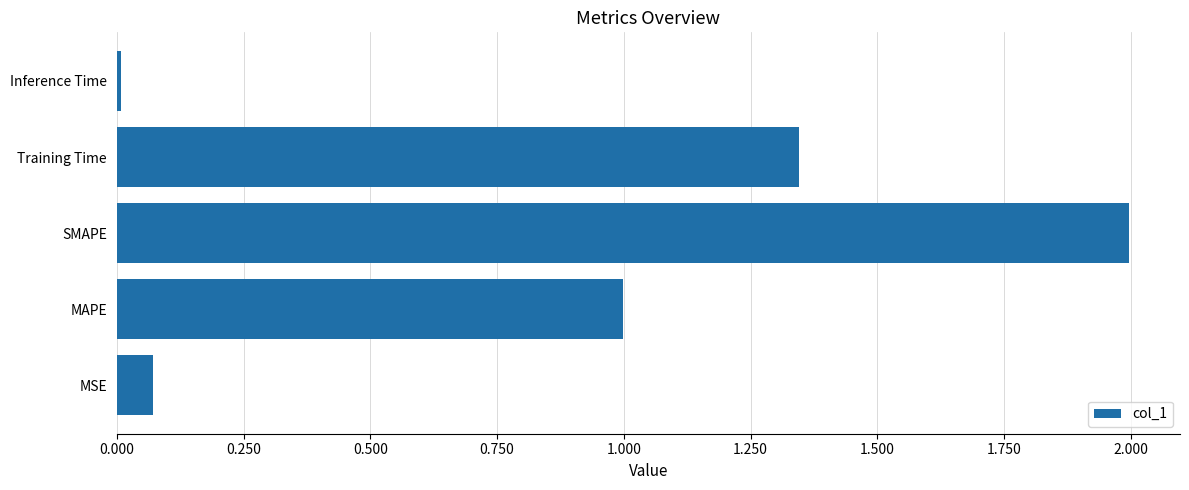

Which has a higher value, MAPE or Inference Time?

MAPE